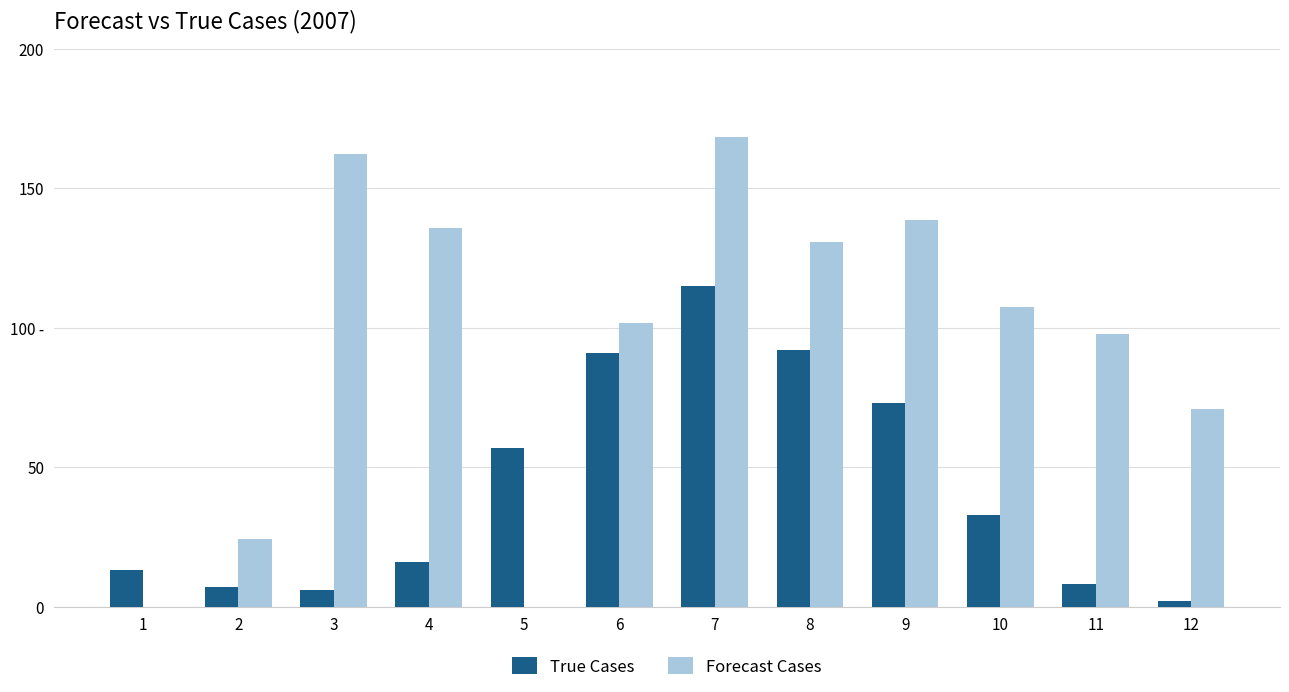

What is the value of the True Cases bar at the 5th from the left?

57.0